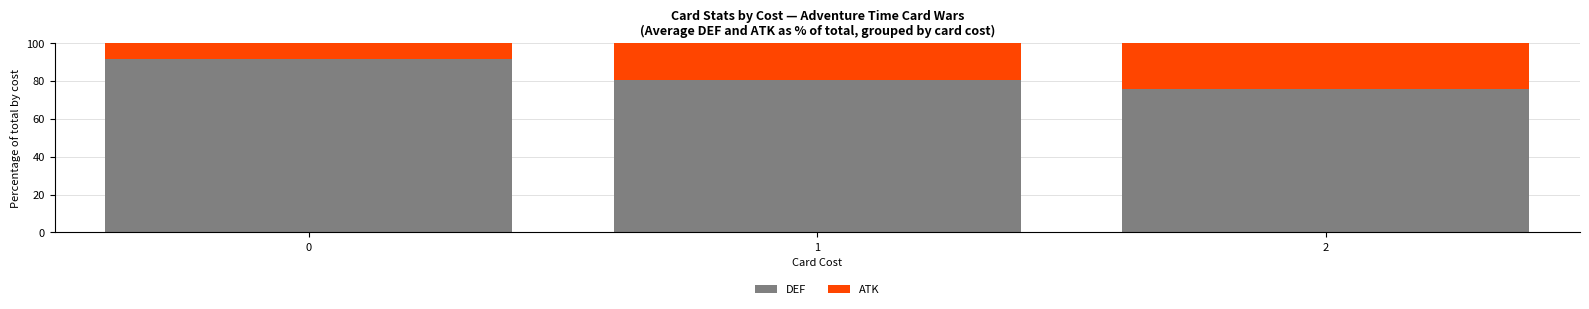

True or false: DEF has a value of 105.6 at 2.

False